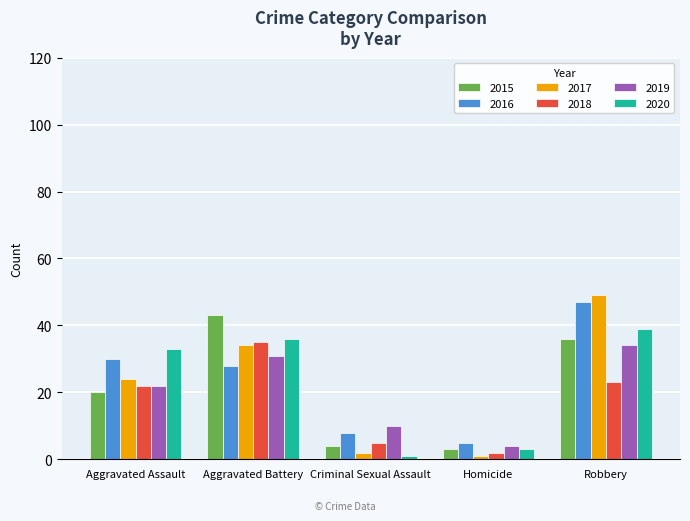

Are the bars horizontal?

No